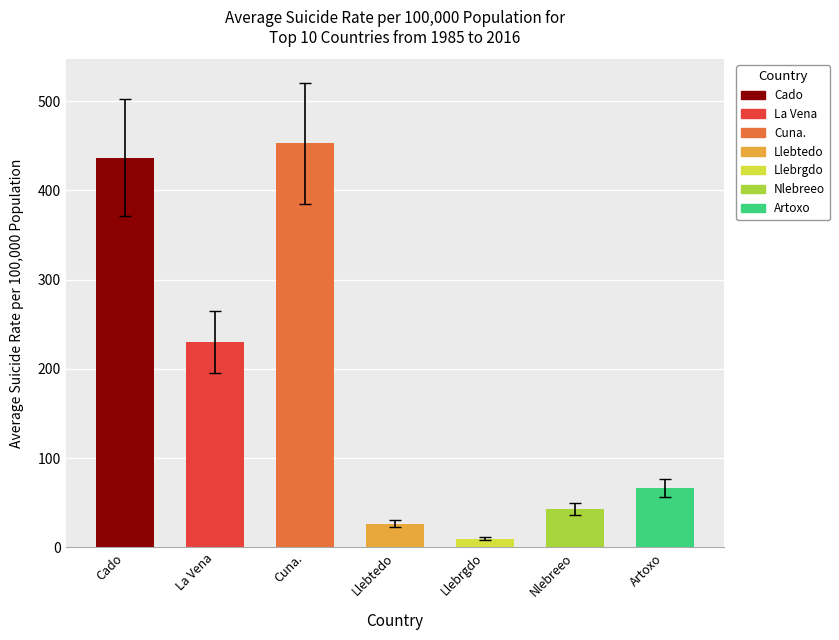

True or false: the data shows 230.1 at La Vena.

True